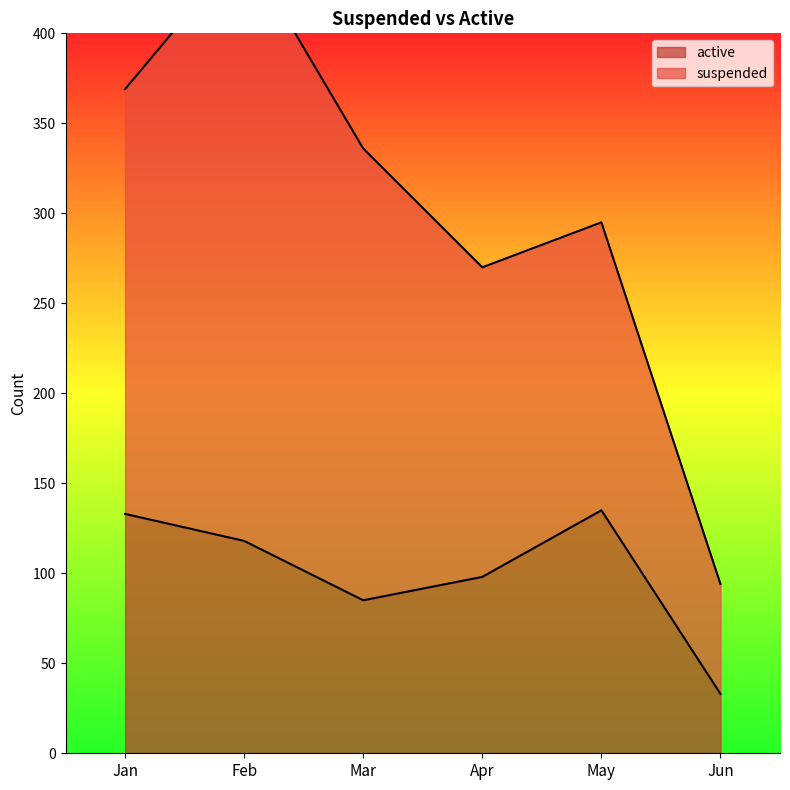

What is the smallest value displayed?

33